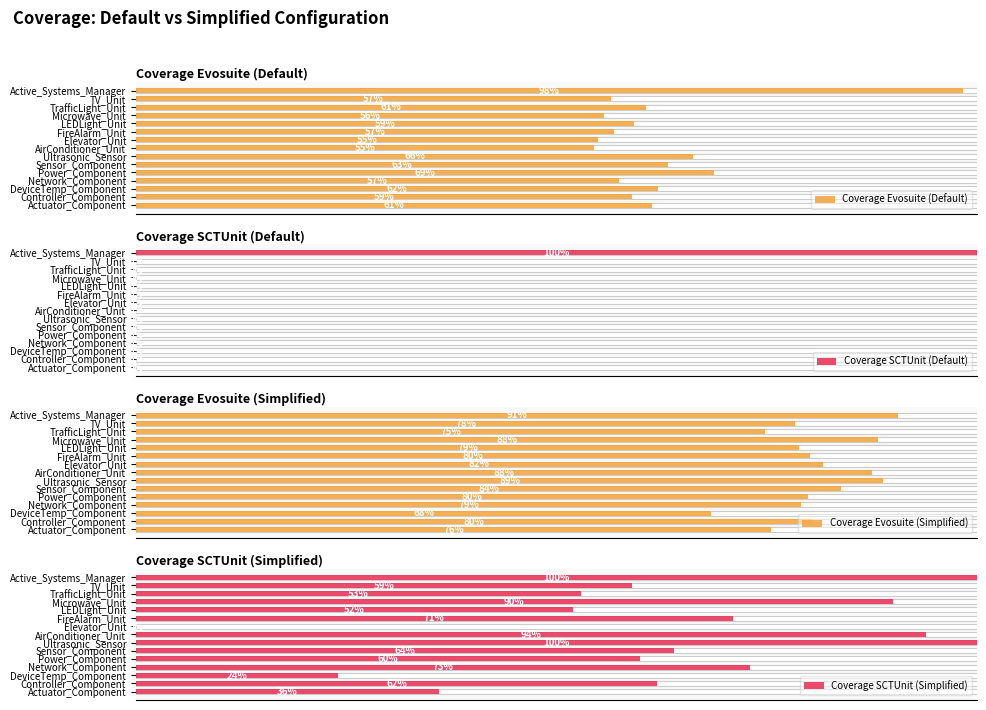

How many Coverage Evosuite (Simplified) values are between 0 and 1?

15